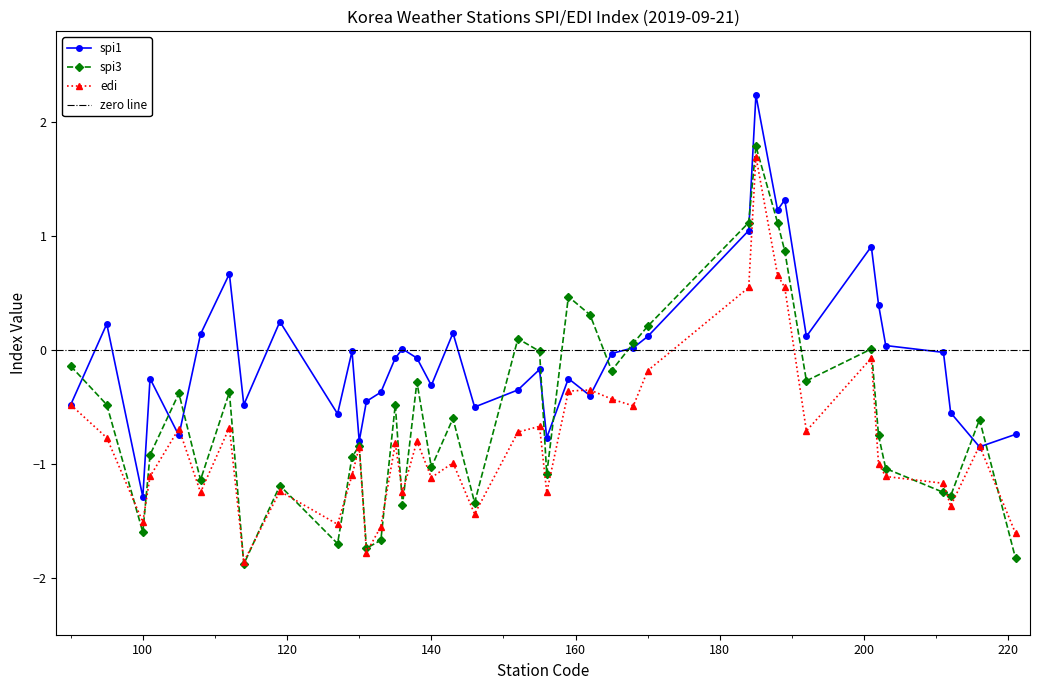

At how many categories does at least one series exceed 0?

19